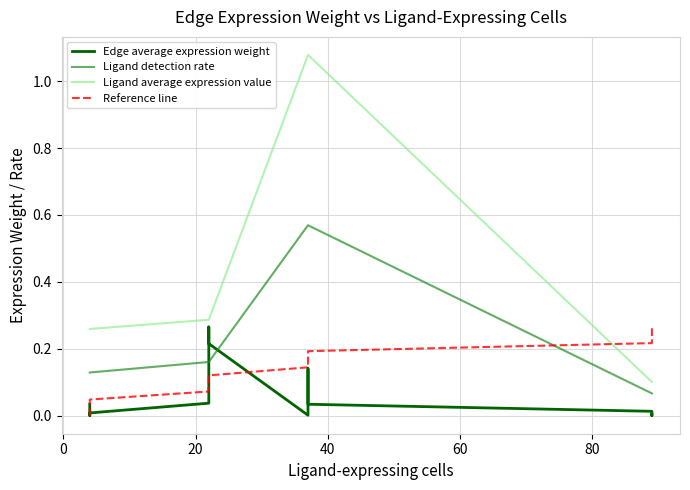

List the series in order of their peak value, lowest first.

Edge average expression weight, Reference line, Ligand detection rate, Ligand average expression value